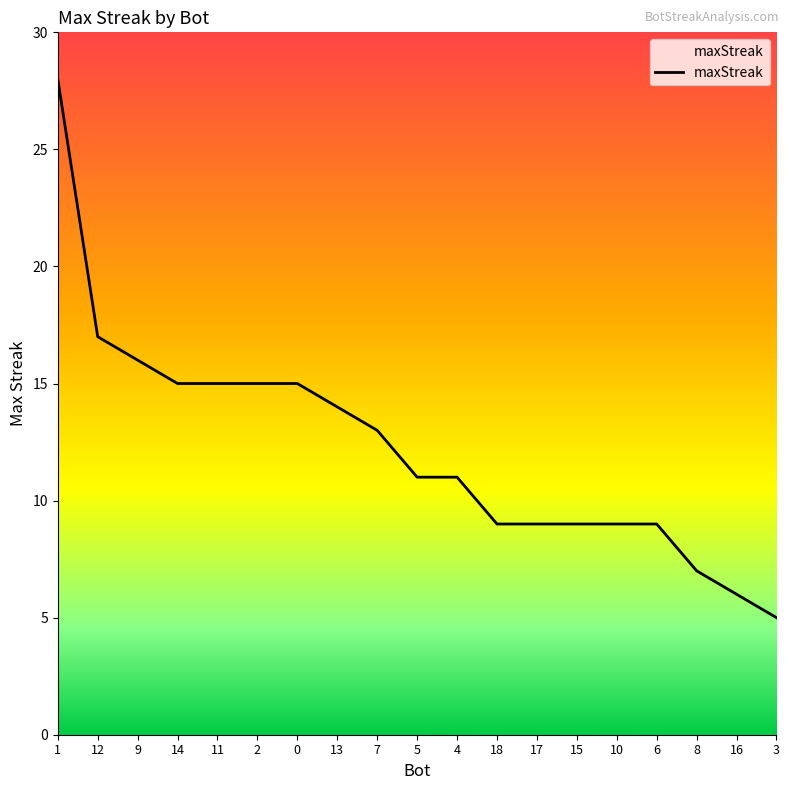

Read the value at 13, to the nearest 10.

10